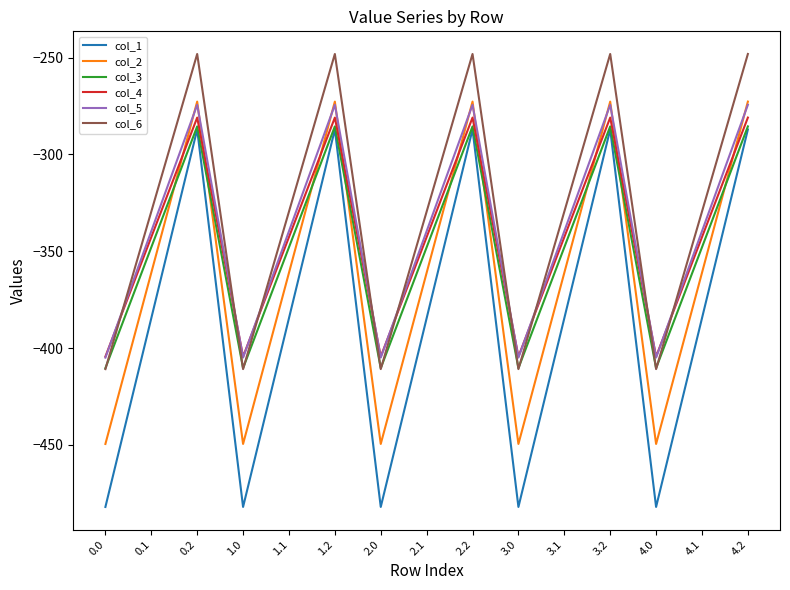

Is it true that col_1 equals -131.5 at 1.2?

False